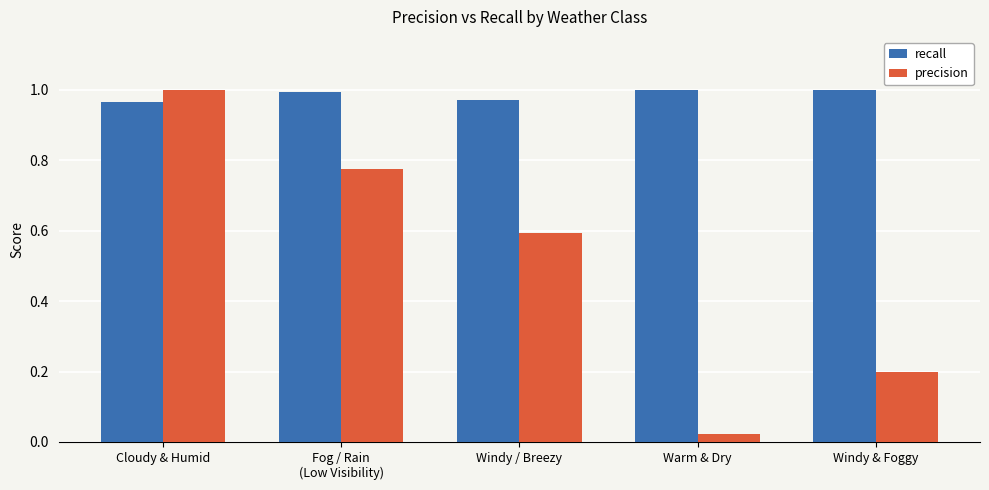

Does the chart contain any negative values?

No